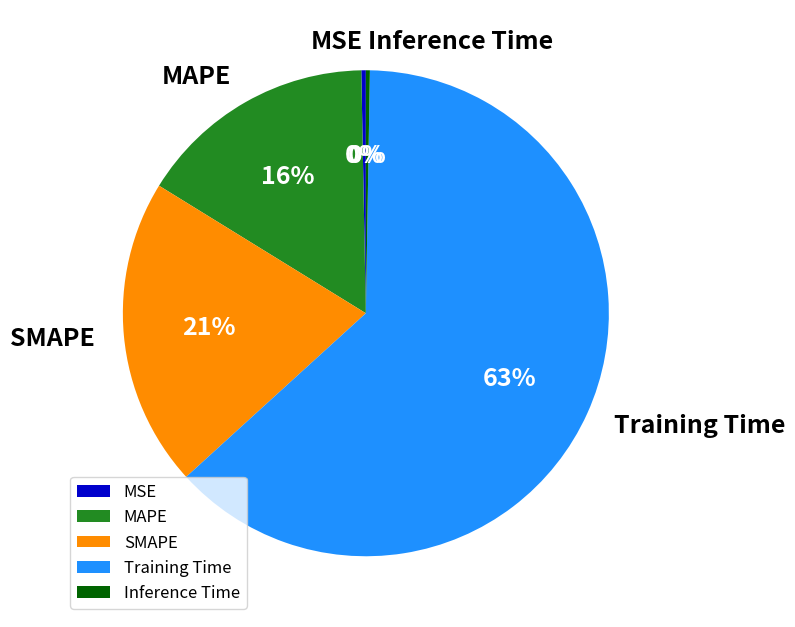

Is it true that Training Time is 49% of the pie?

False